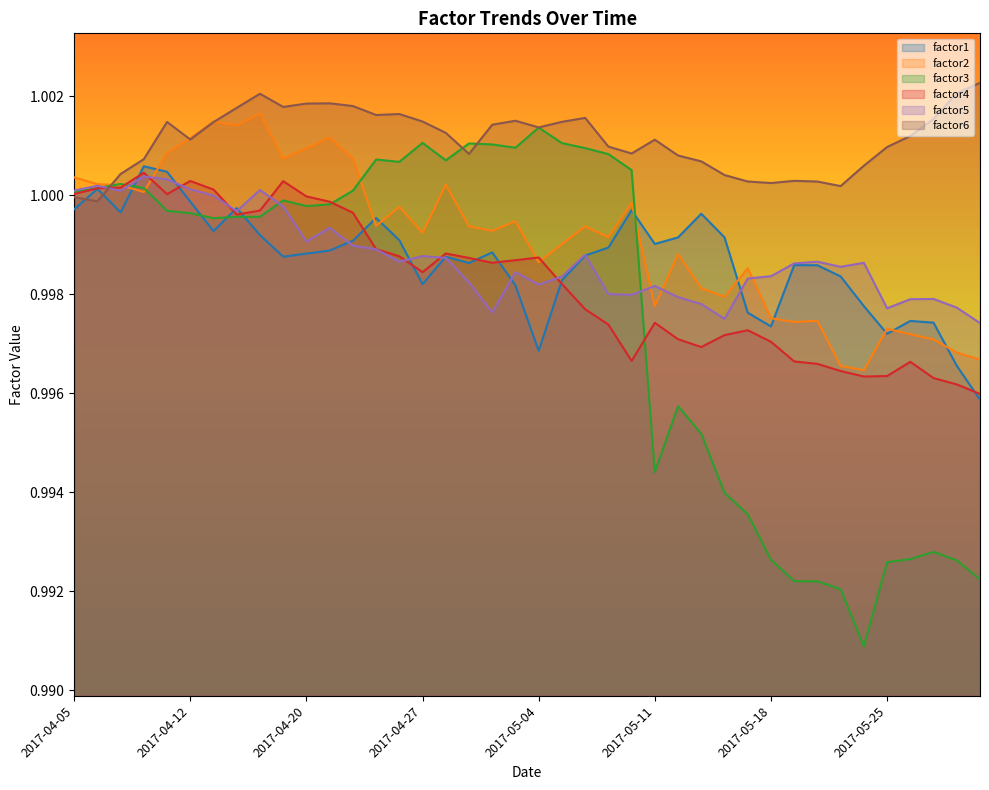

List the series in order of their peak value, lowest first.

factor5, factor4, factor1, factor3, factor2, factor6